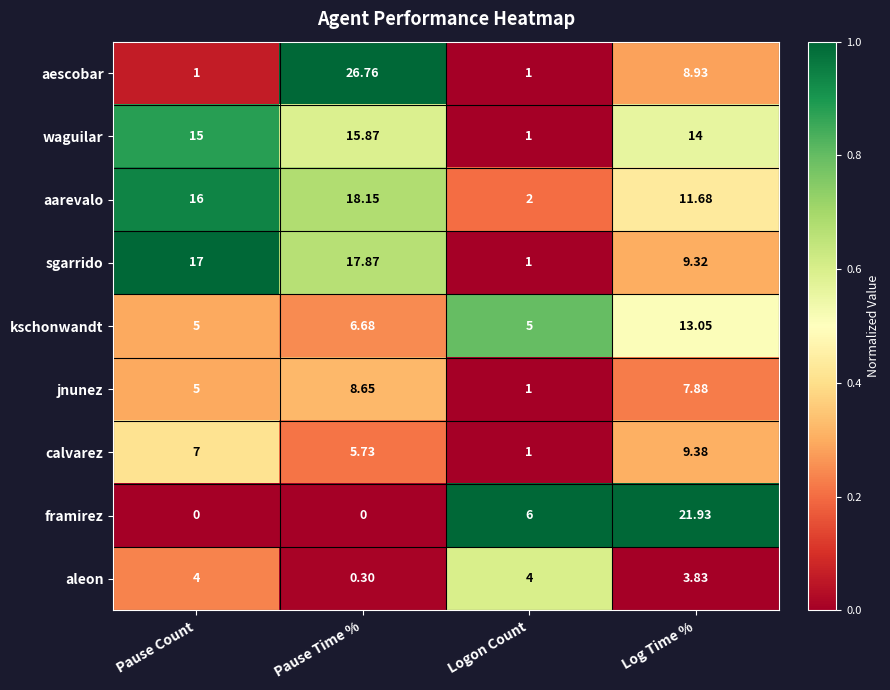

List the series in order of their peak value, lowest first.

aleon, jnunez, calvarez, kschonwandt, waguilar, sgarrido, aarevalo, framirez, aescobar